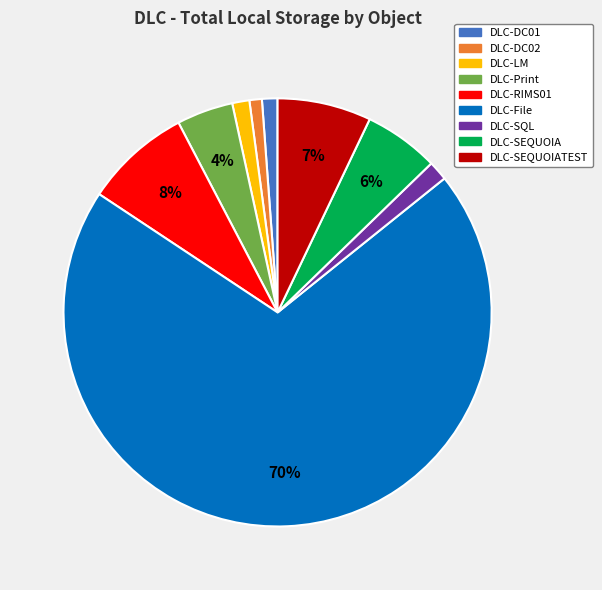

To the nearest percent, what is the average slice percentage?

11%